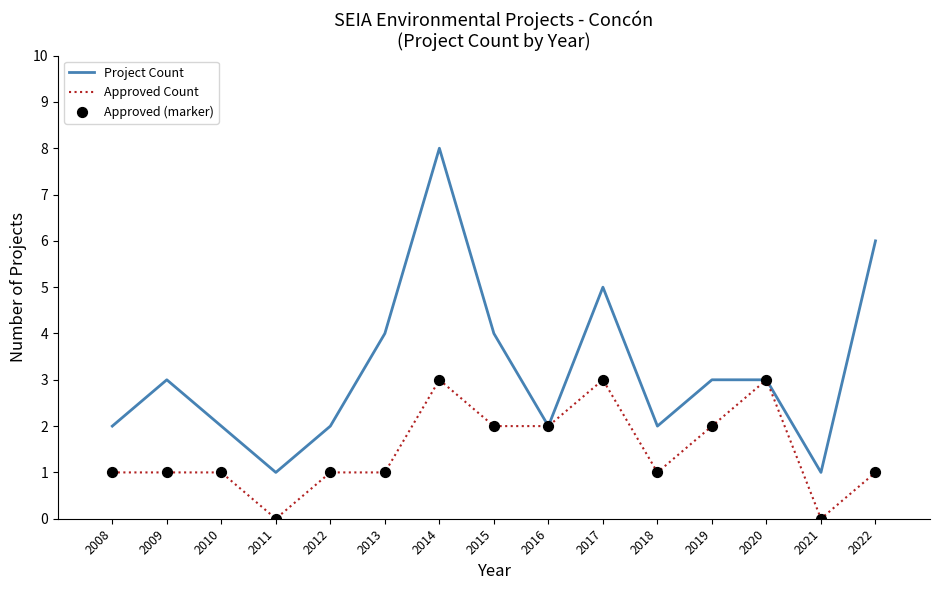

What is the total value across all series at 2018?

3